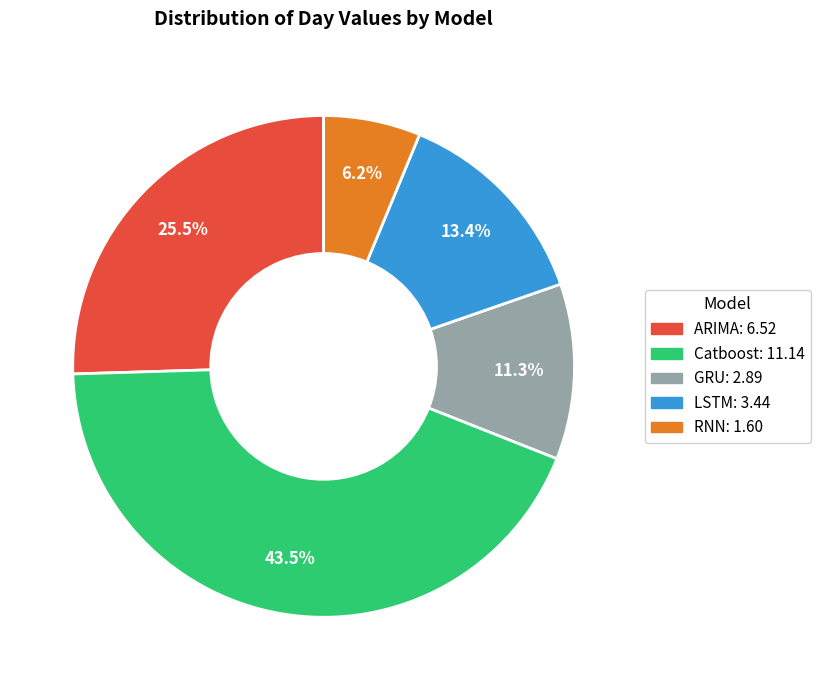

To the nearest percent, what is the difference between the RNN and ARIMA slice percentages?

19%